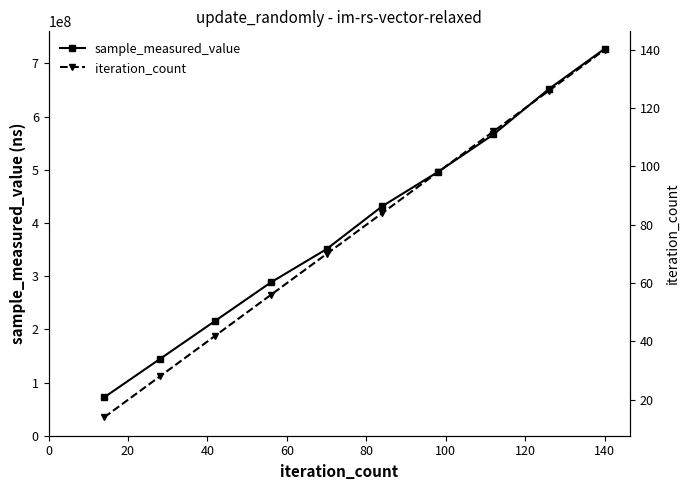

True or false: sample_measured_value has more than 2 interior local peaks.

False